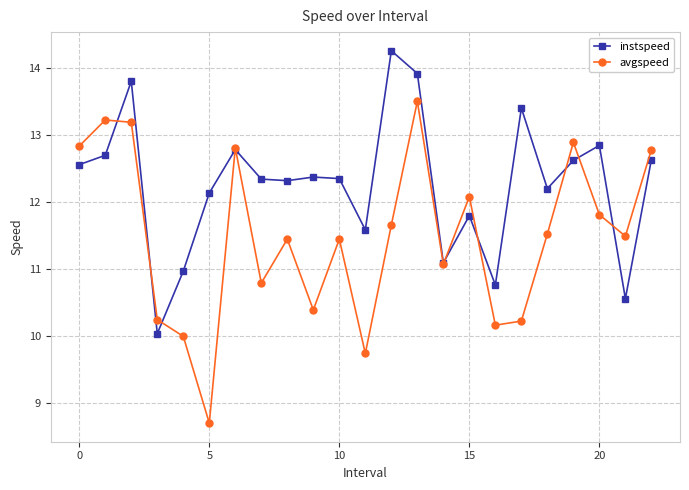

Which series has the largest total across all categories?

instspeed